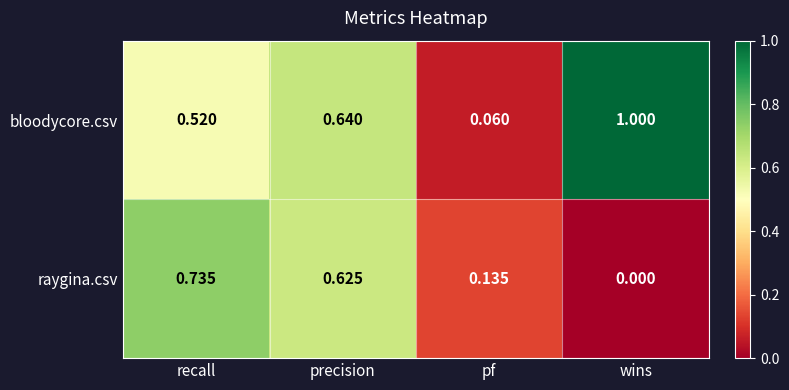

At how many categories does at least one series exceed 0?

4